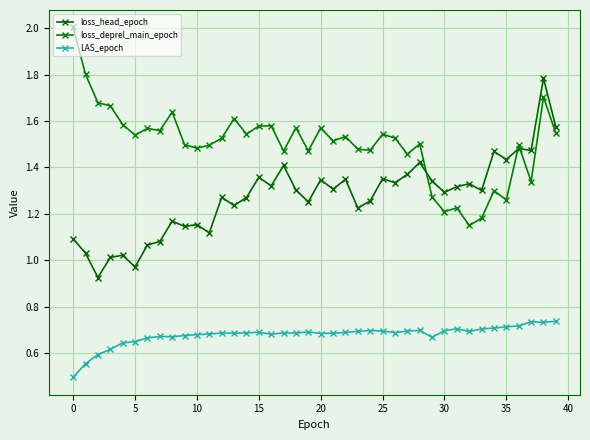

How many lines are shown in the chart?

3